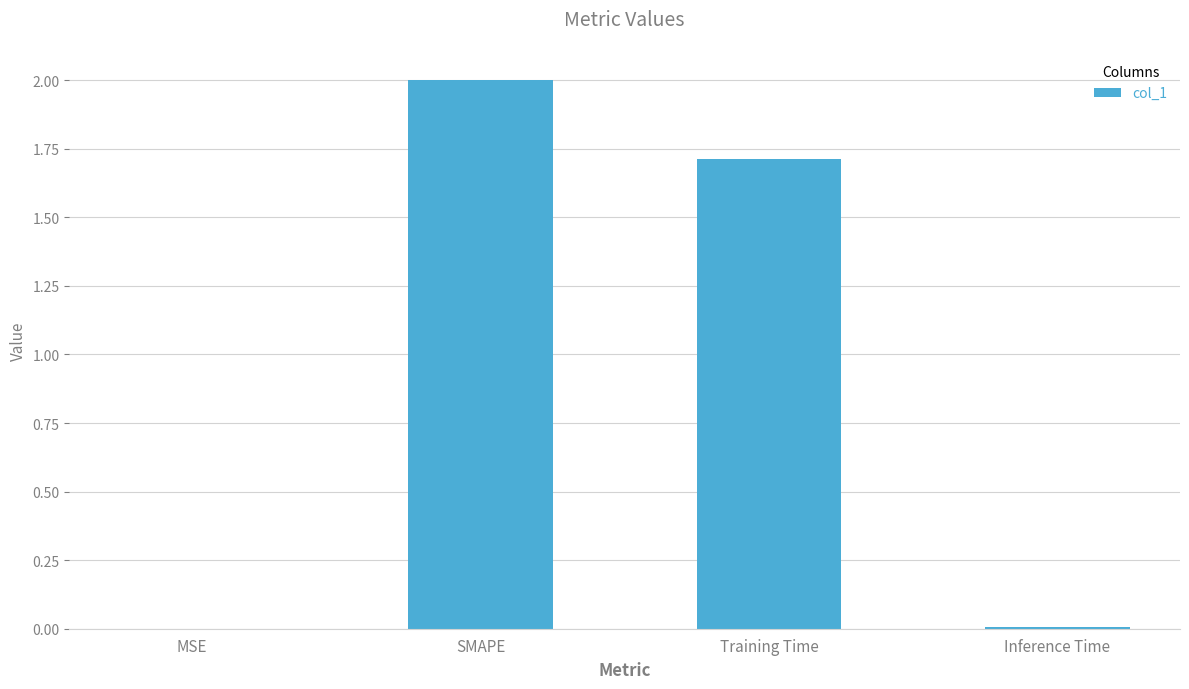

What is the average value?

0.9